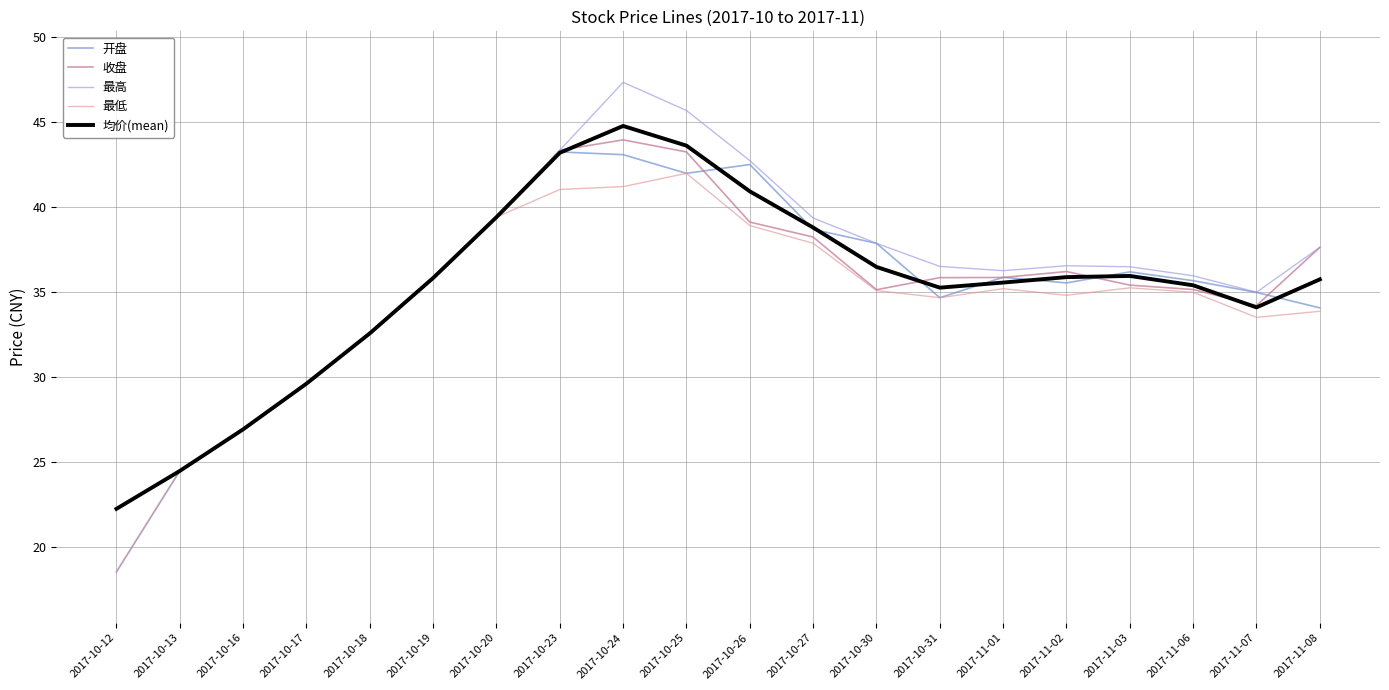

What is the sum of the 收盘 values at 2017-10-16 and 2017-10-23?

70.3